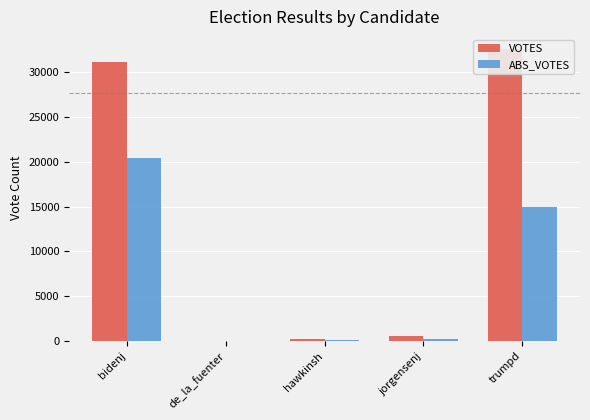

Between bidenj and hawkinsh, which is larger?

bidenj